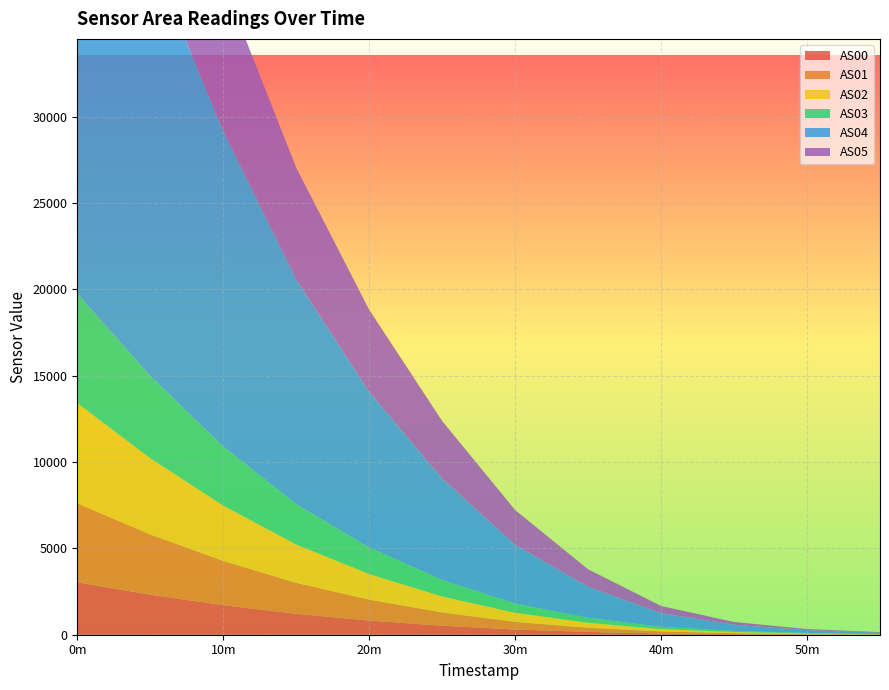

Reading left to right, what are all the values shown in this chart?

AS00: 3036	2318	1712	1209	820	522	303	164	76	36	16	7
AS01: 4571	3489	2561	1795	1212	765	441	241	114	55	26	11
AS02: 5802	4410	3203	2219	1480	926	526	287	136	66	31	14
AS03: 6345	4766	3420	2336	1539	953	532	284	133	62	28	13
AS04: 31942	24412	18268	13019	9008	5873	3401	1795	794	359	165	79
AS05: 13622	10808	8598	6466	4758	3336	2016	1017	411	160	64	26